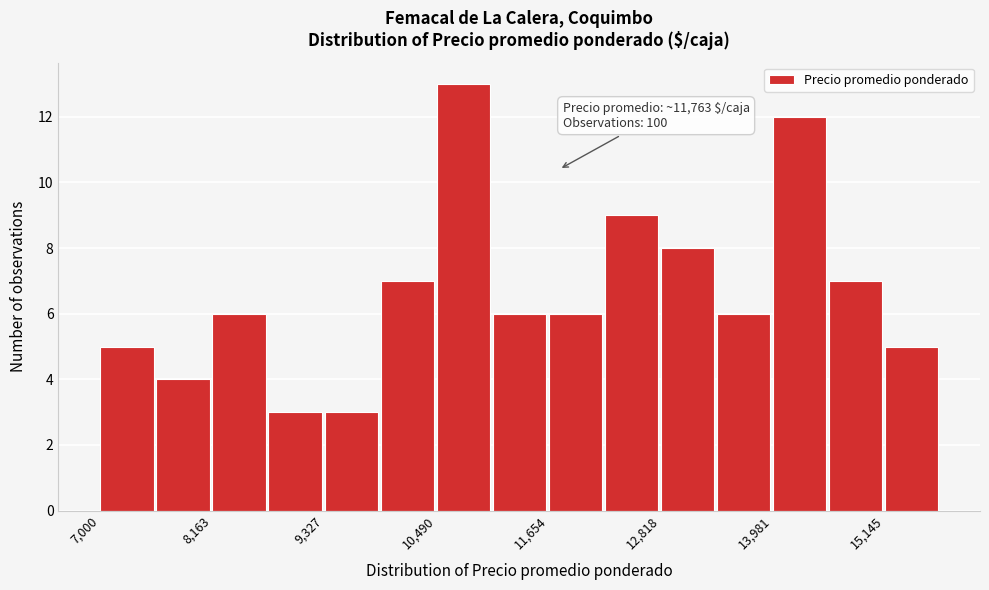

Around what value on the x-axis is the tallest bar? Give the approximate position of its centre, as read against the axis.

10800